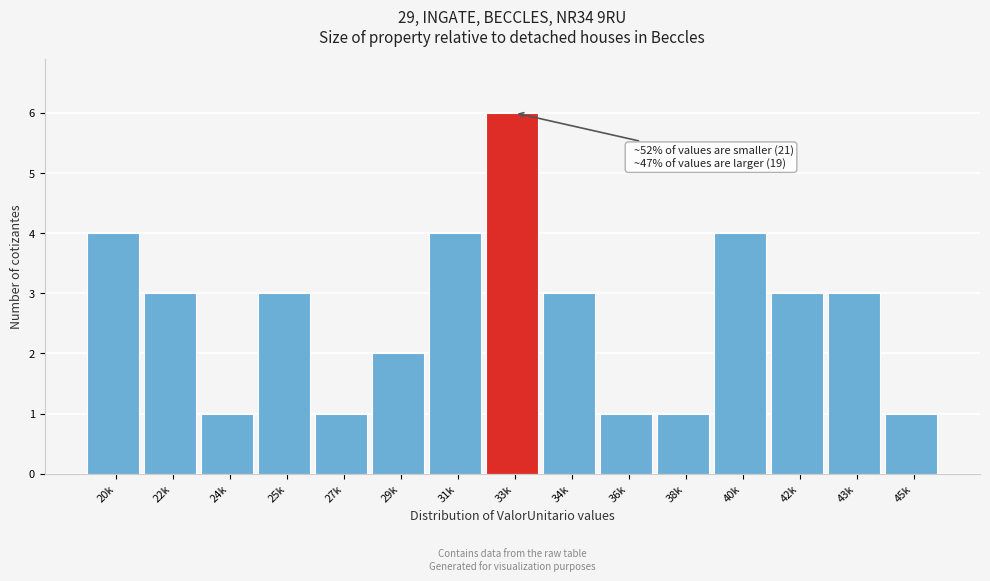

Reading left to right, transcribe all the data shown in this chart.

20k=4	22k=3	24k=1	25k=3	27k=1	29k=2	31k=4	33k=6	34k=3	36k=1	38k=1	40k=4	42k=3	43k=3	45k=1